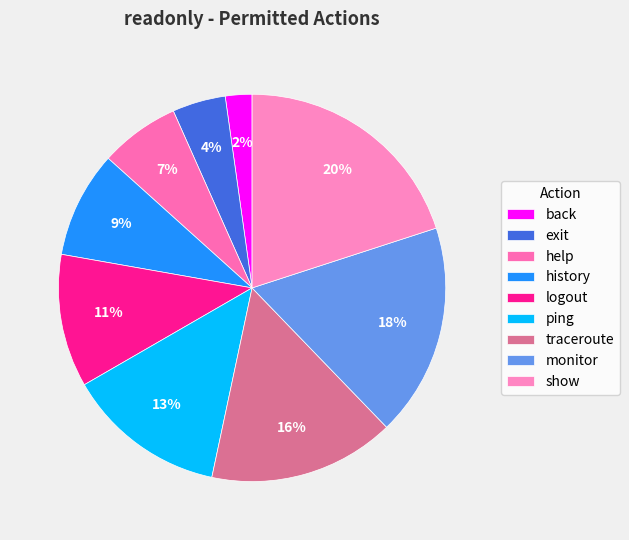

Which category has the smallest portion of the pie?

back